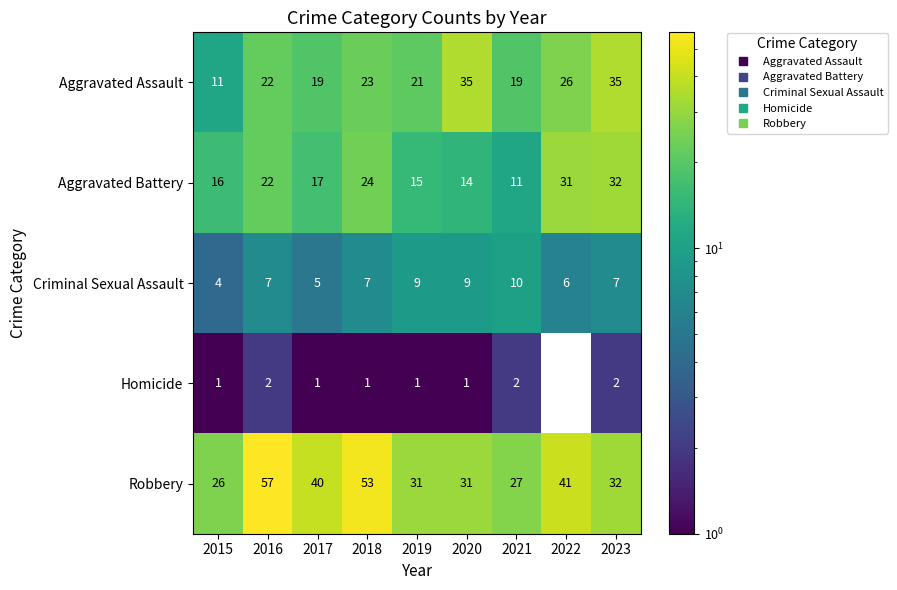

What is the average value of the Aggravated Battery series?

20